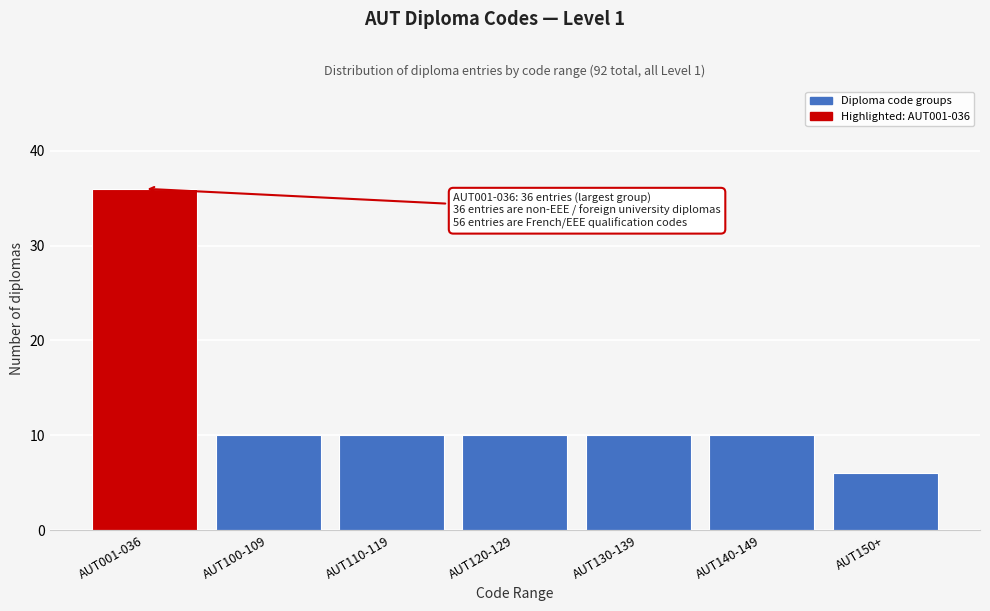

Reading left to right, what are all the values shown in this chart?

36	10	10	10	10	10	6